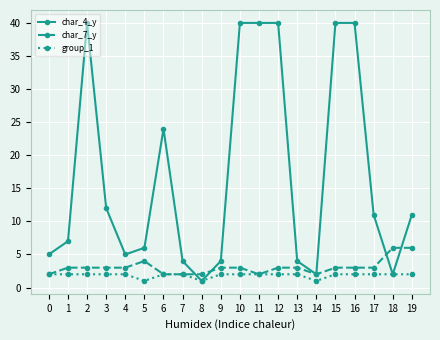

Between 6 and 16, which series saw the biggest shift?

char_4_y